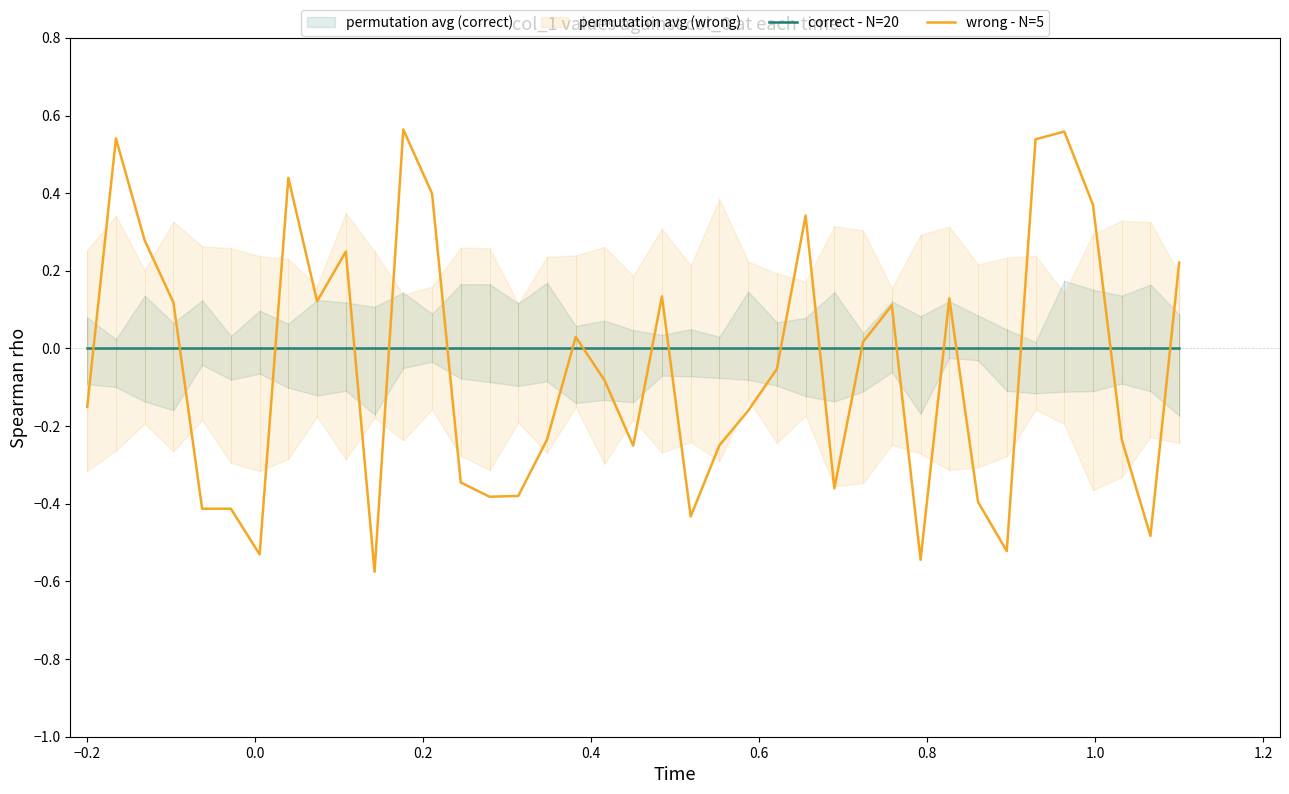

How many values in the wrong - N=5 series are below 0?

21